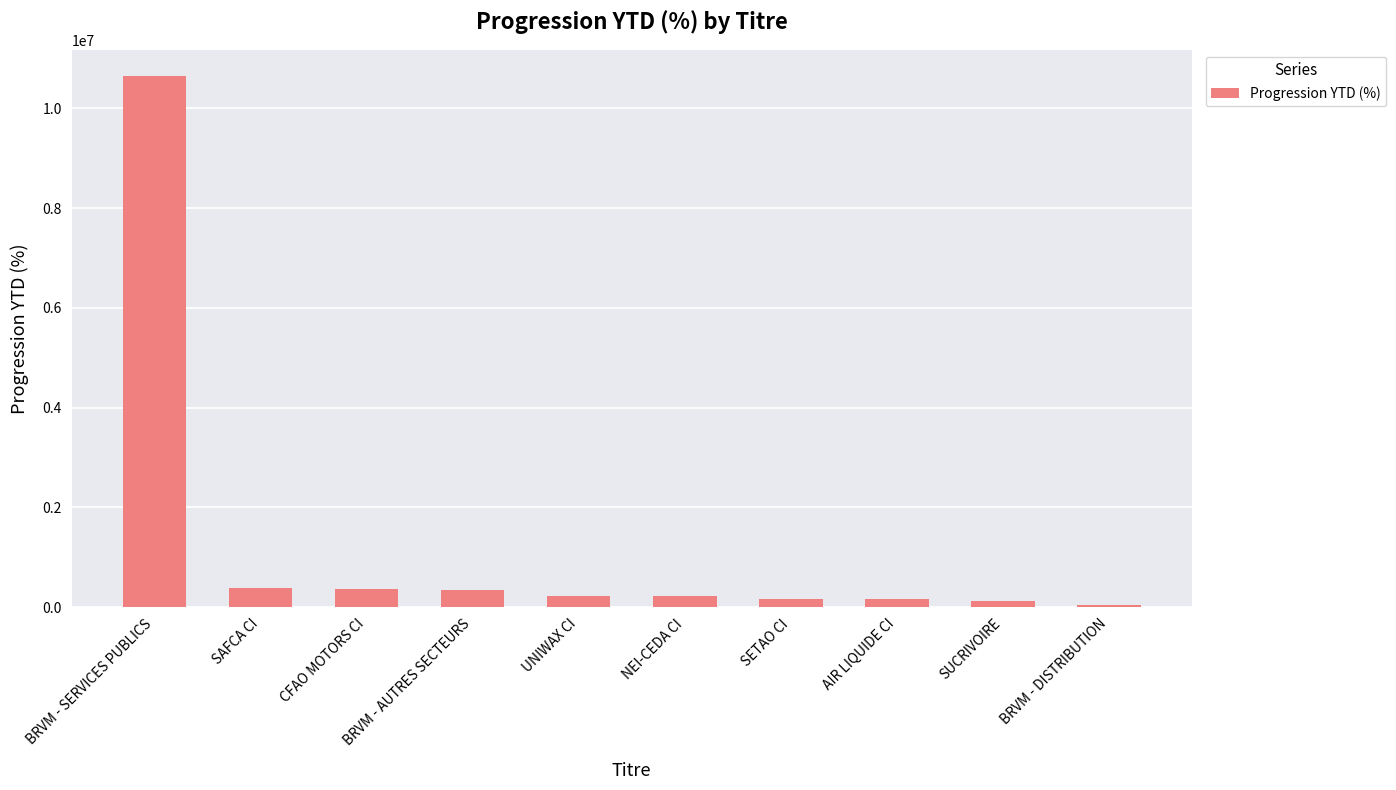

What value does the data have at SAFCA CI?

389338.4